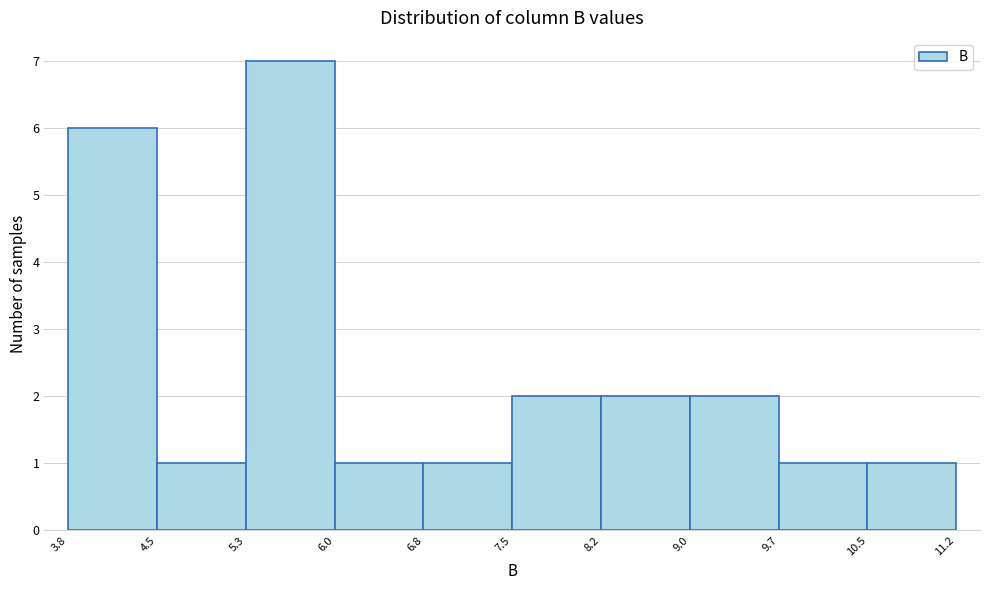

How tall is the bar that spans 5.3 to 6.0 on the x-axis? The values are not printed on the chart, so give them approximately, as read against the axis.

7